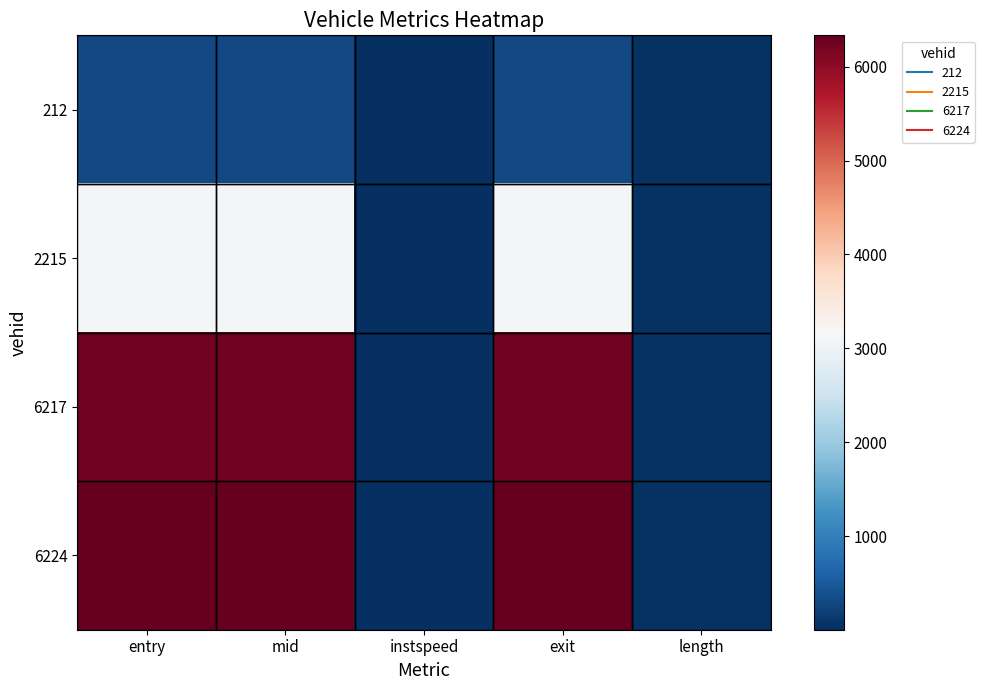

At how many categories does at least one series exceed 1402?

3